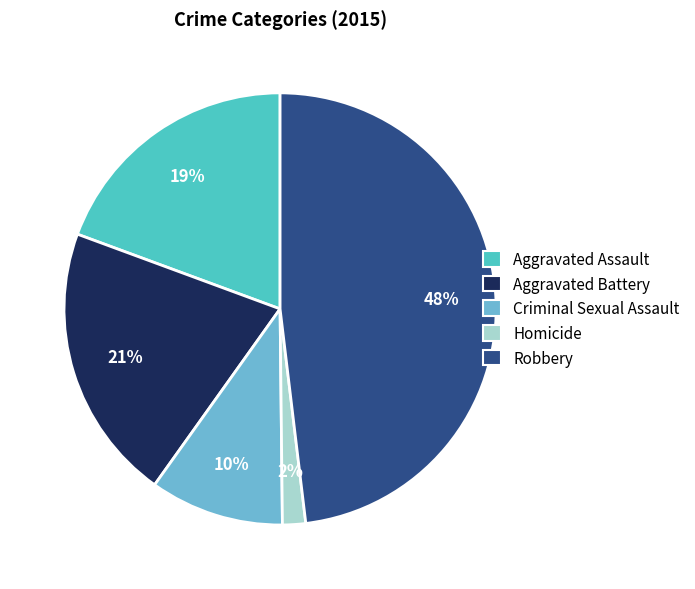

What percentage is the Aggravated Battery slice, to the nearest percent?

21%